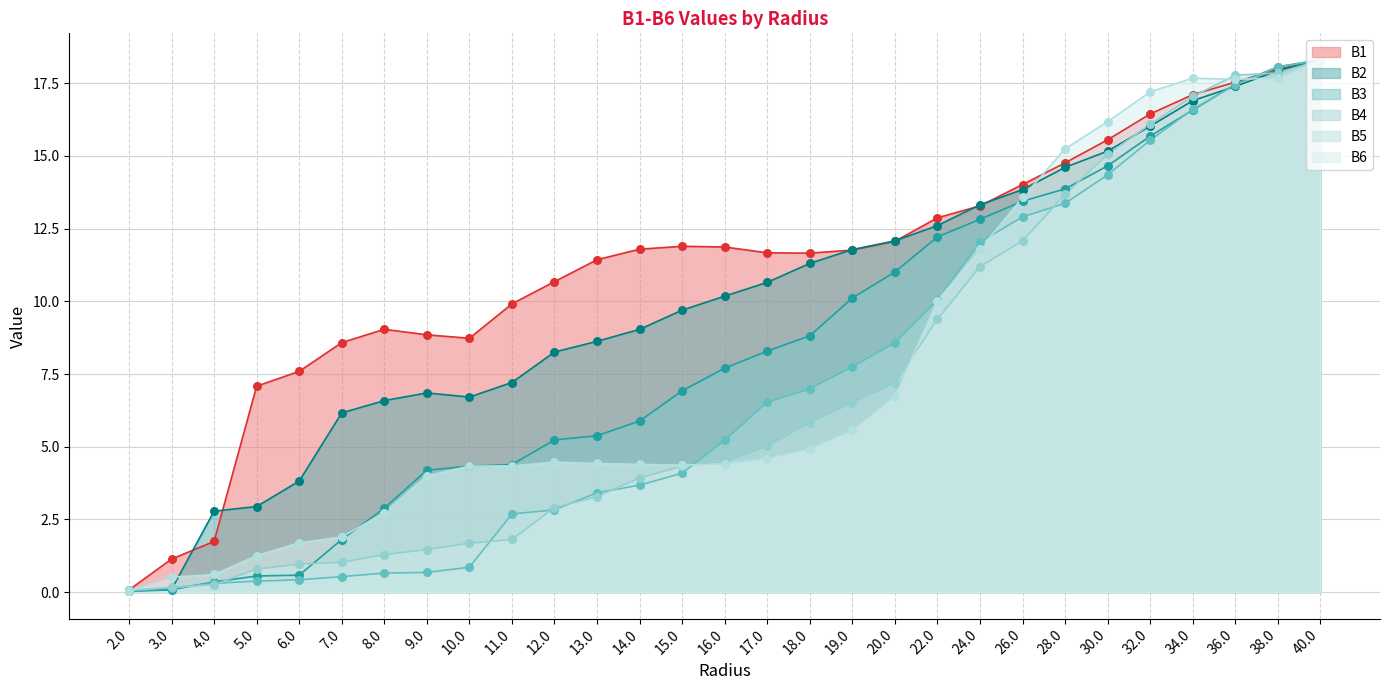

Which series has the largest total across all categories?

B1